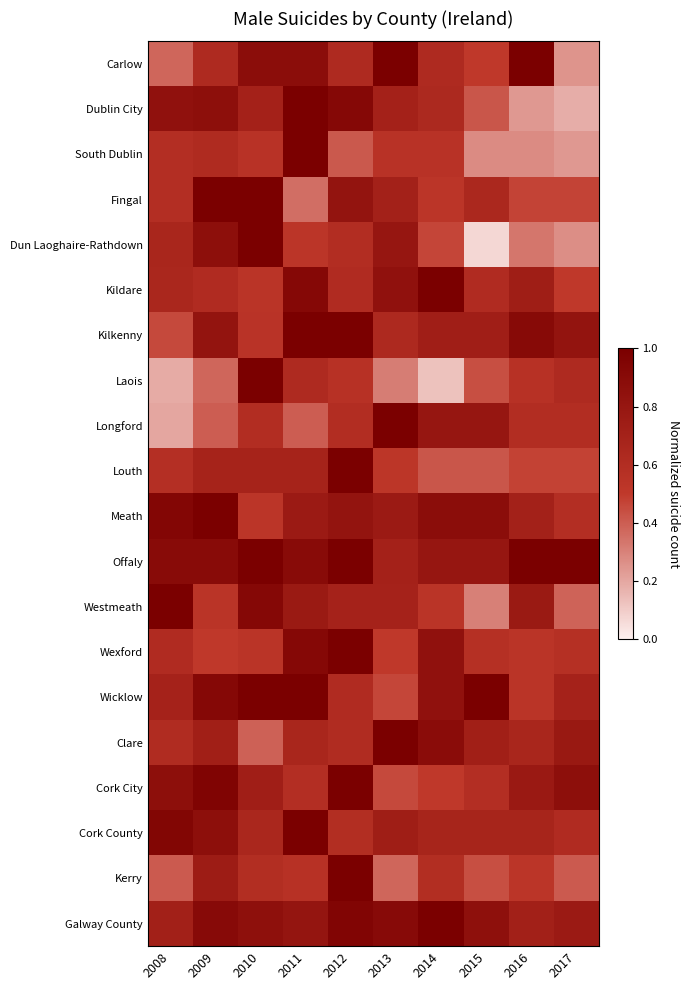

Between 2014 and 2016, which series saw the biggest shift?

Laois